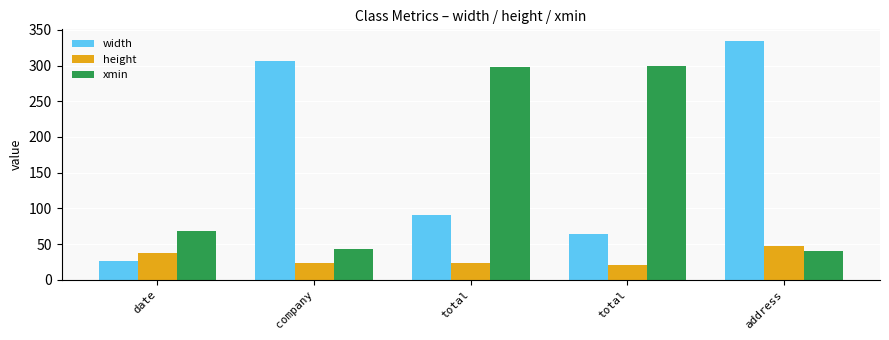

How many bars are there in each group?

3